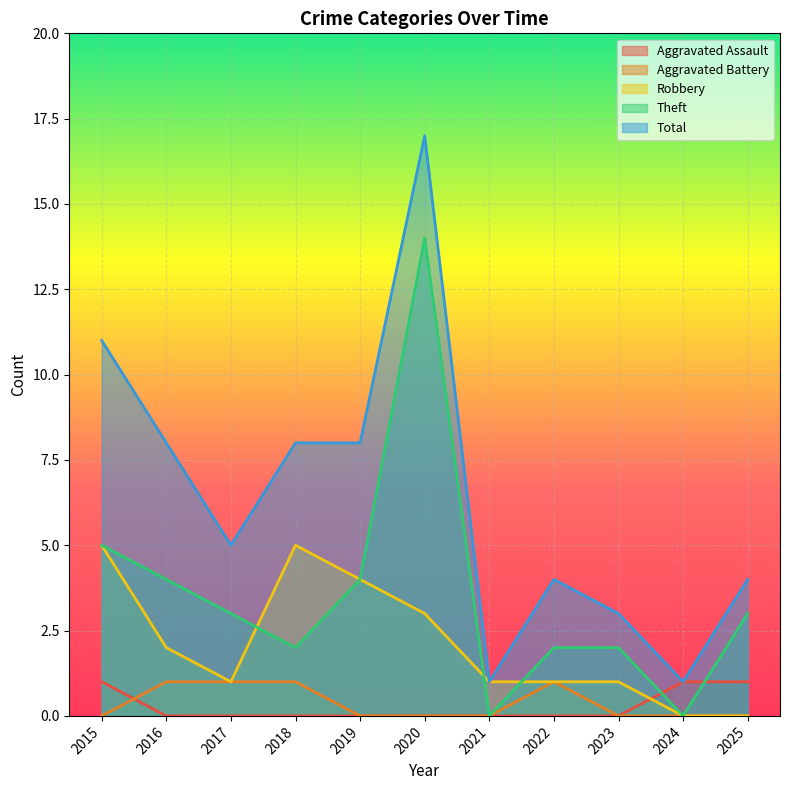

Count the number of data series in this chart.

5